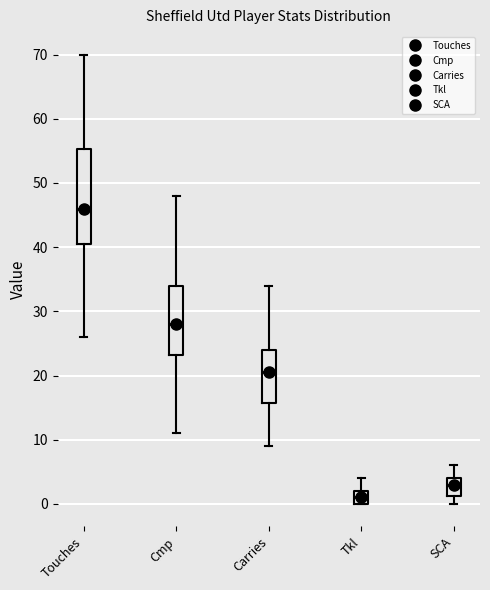

Comparing the boxes themselves (not the whiskers), which one is the tallest?

Touches